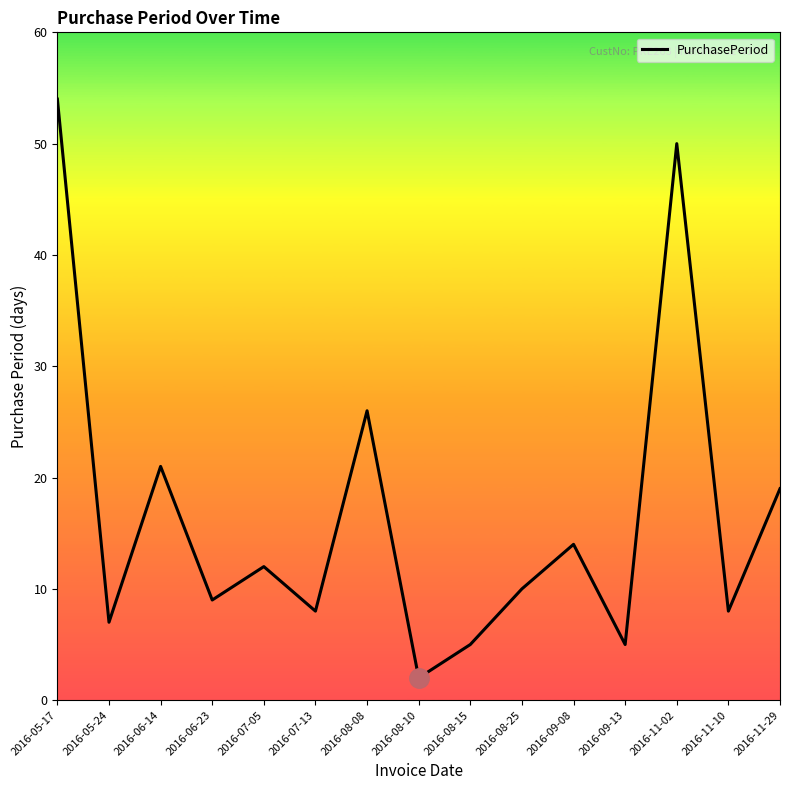

At which category does the chart reach its peak across all series?

2016-05-17